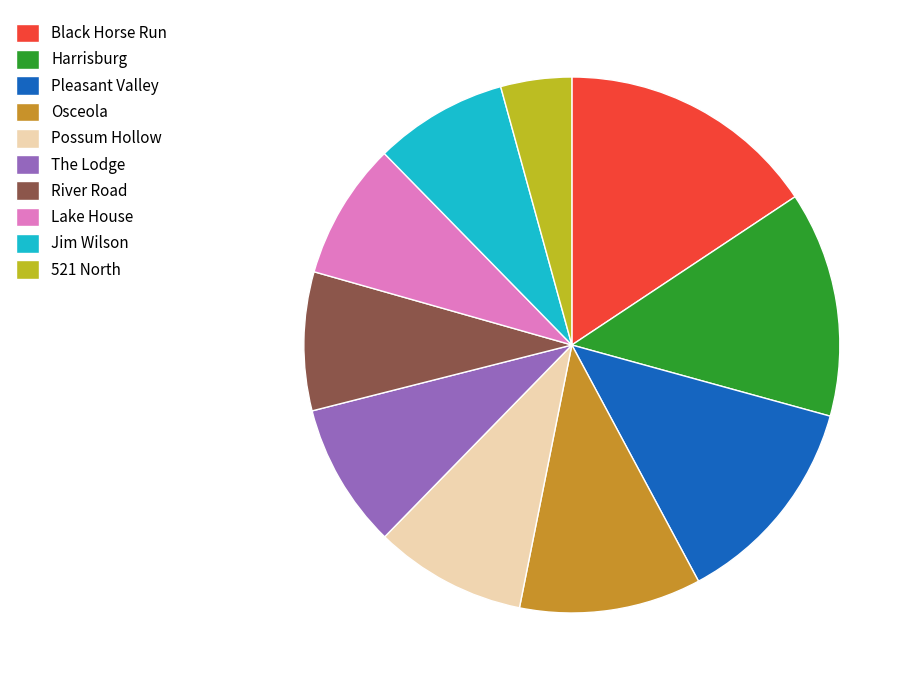

Combined, do Lake House and Harrisburg account for over 50%?

No